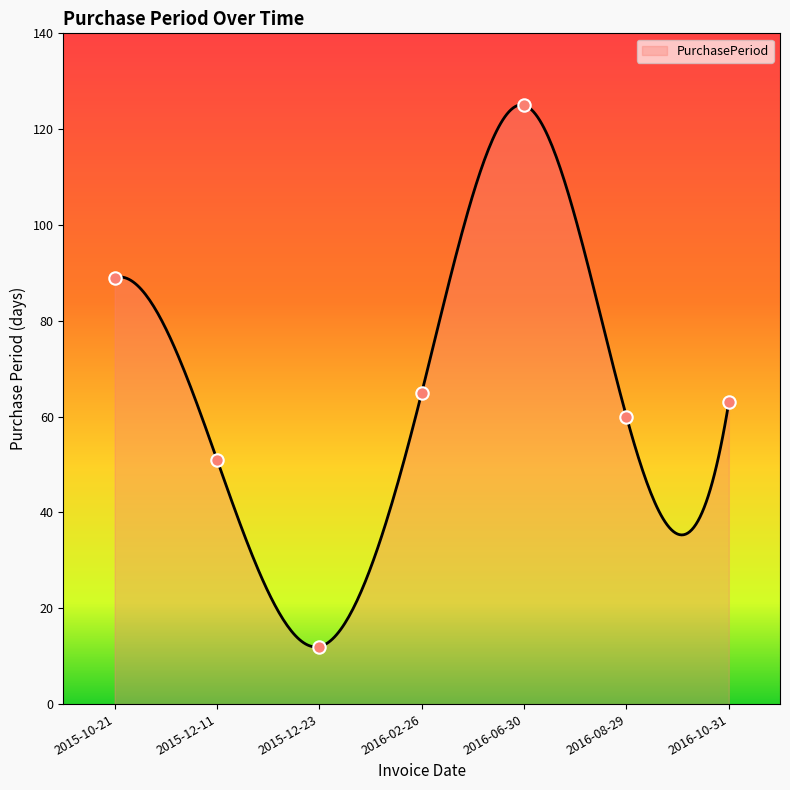

Between 2015-12-11 and 2016-02-26, which is larger?

2016-02-26